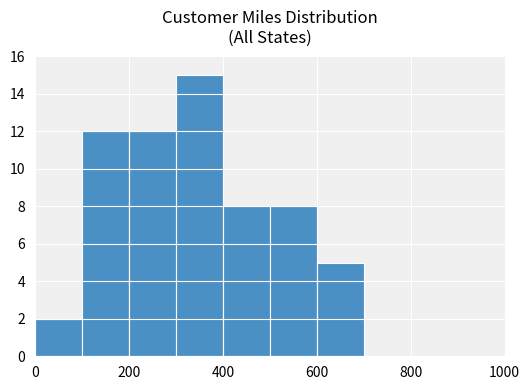

What is the maximum value shown in the chart?

15